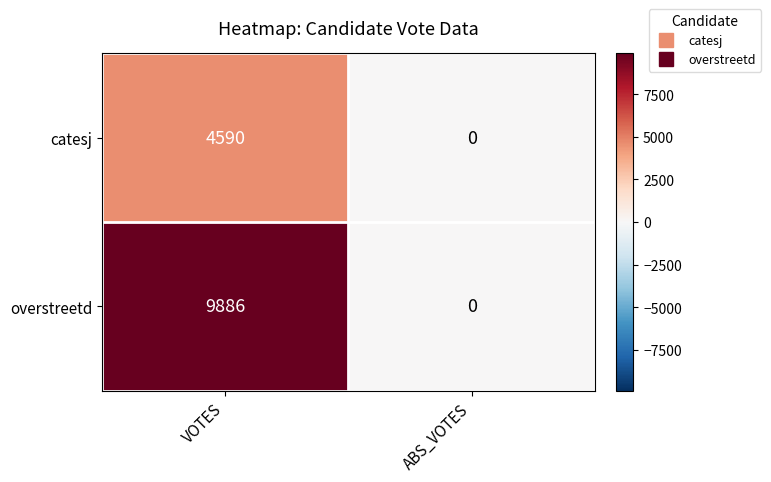

What is the greatest value displayed?

9886